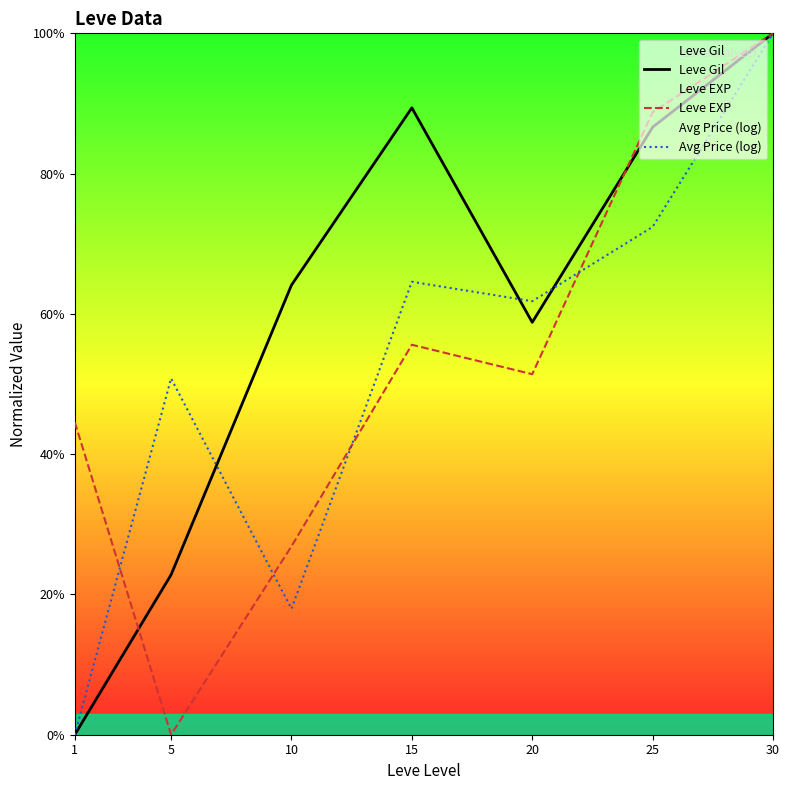

At which category is the sum across all series the highest?

30